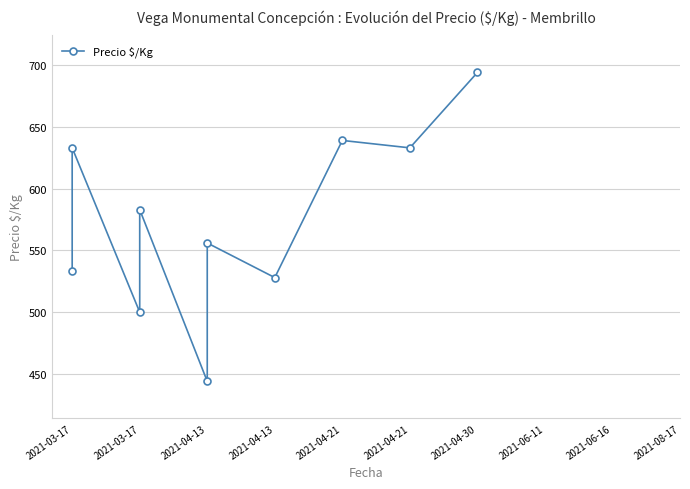

What is the greatest value displayed?

694